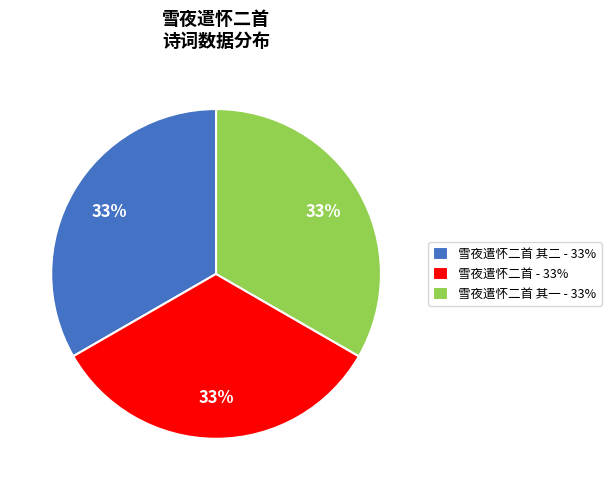

What percentage is the 雪夜遣怀二首 其二 - 33% slice, to the nearest percent?

33%